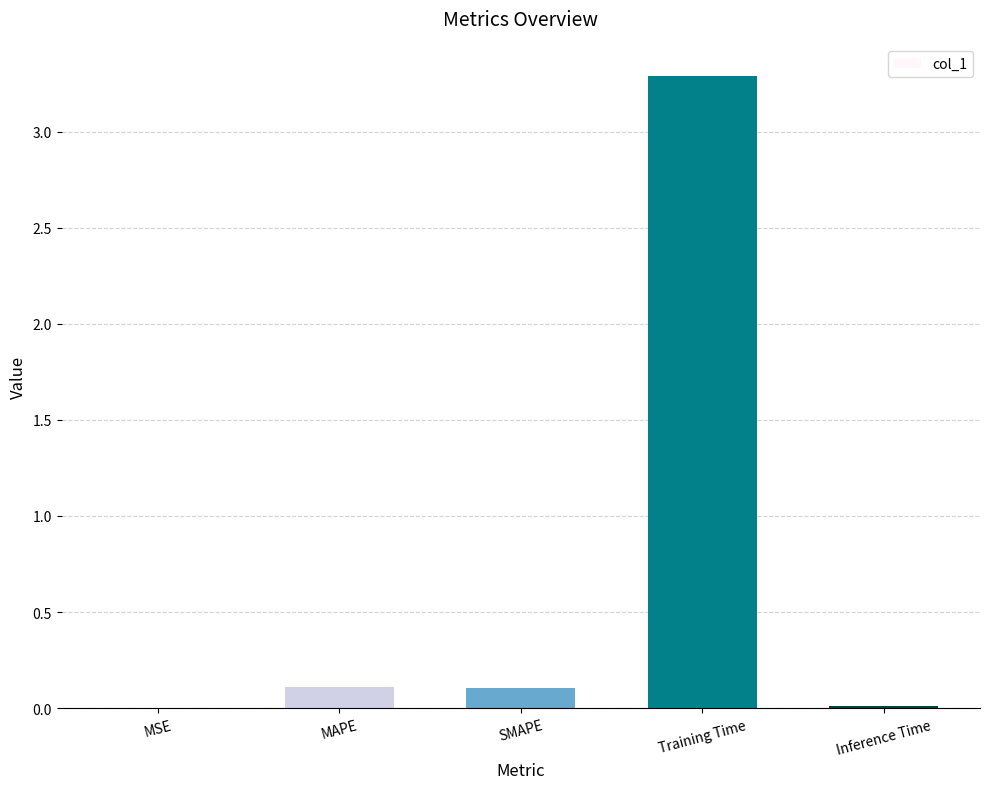

What is the sum of all values?

3.5